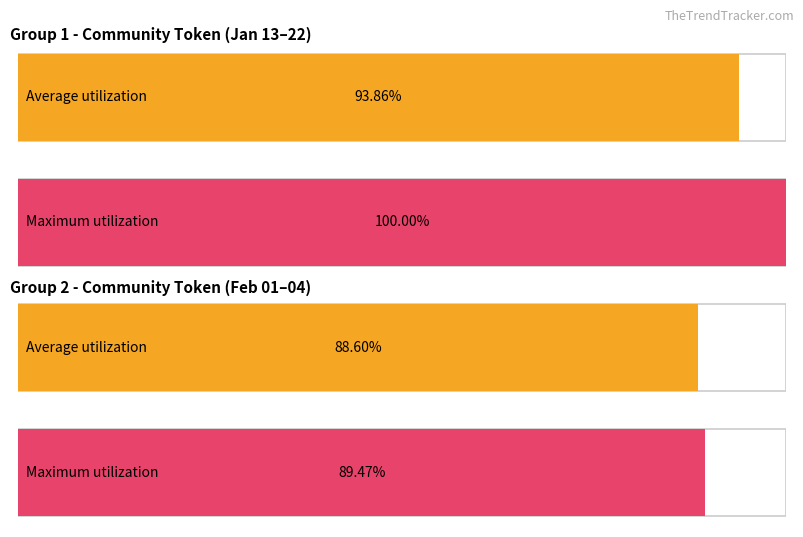

How many bars are there in each group?

2